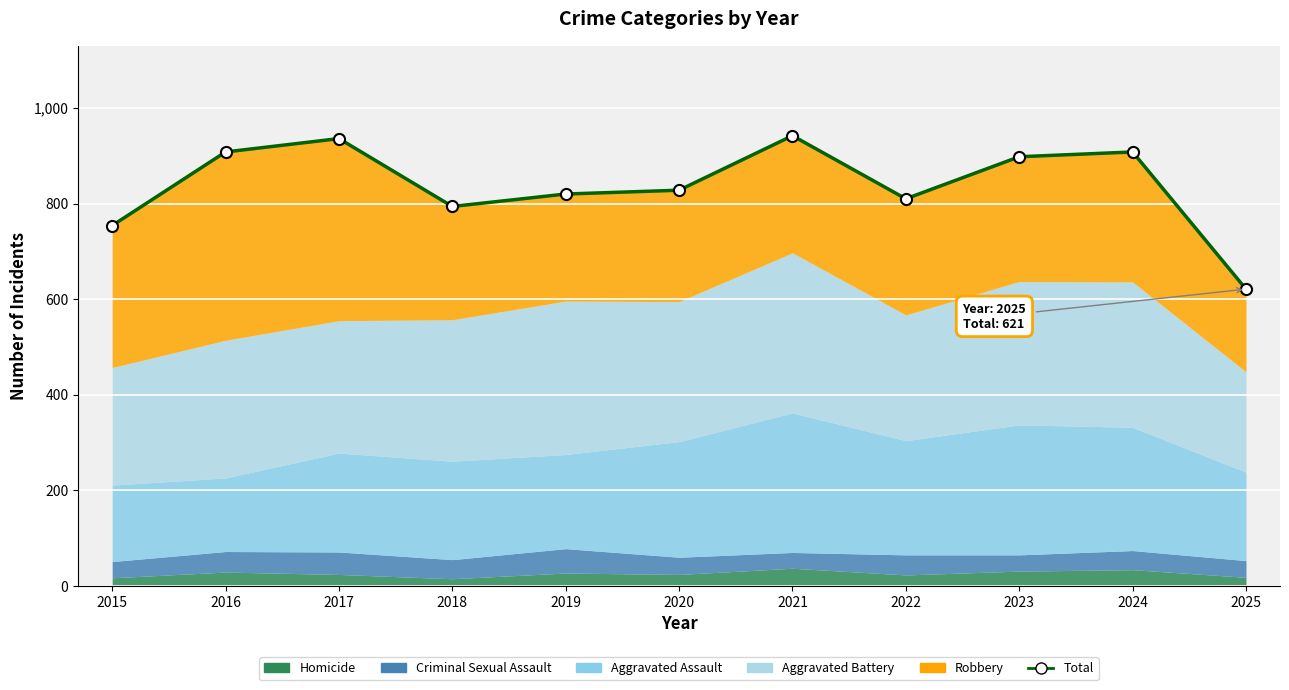

Reading left to right, list all the values displayed in this chart.

2015=754	2016=908	2017=936	2018=794	2019=820	2020=828	2021=942	2022=810	2023=898	2024=908	2025=621